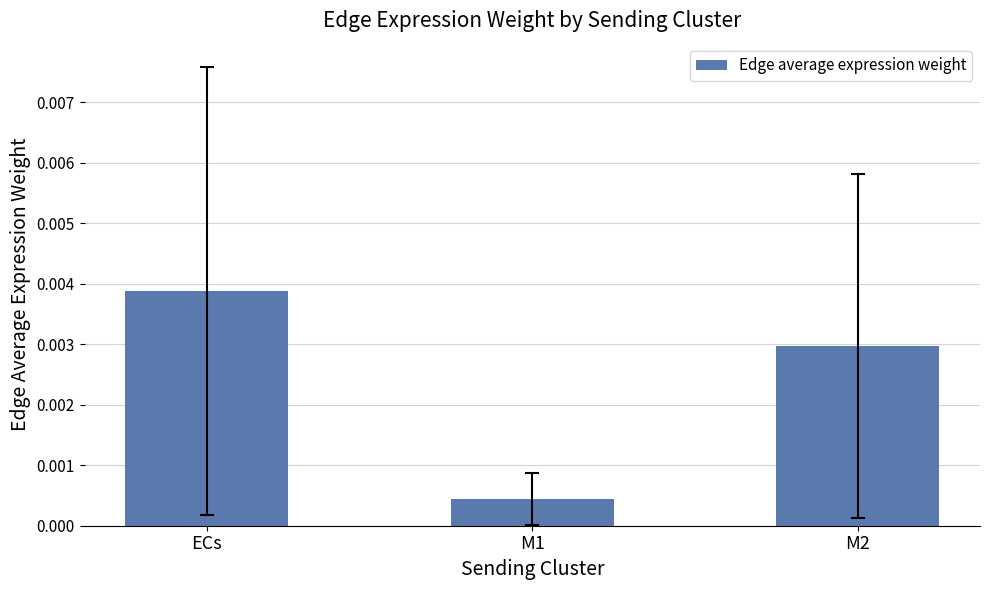

At which category does the chart reach its minimum across all series?

M1